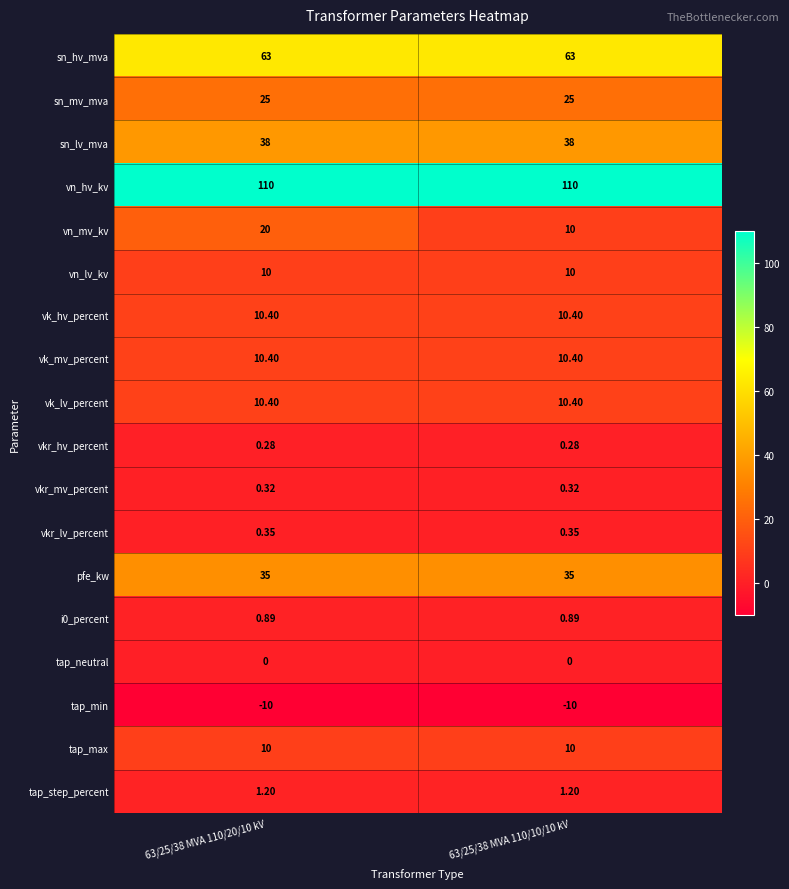

Which series has the largest total across all categories?

vn_hv_kv